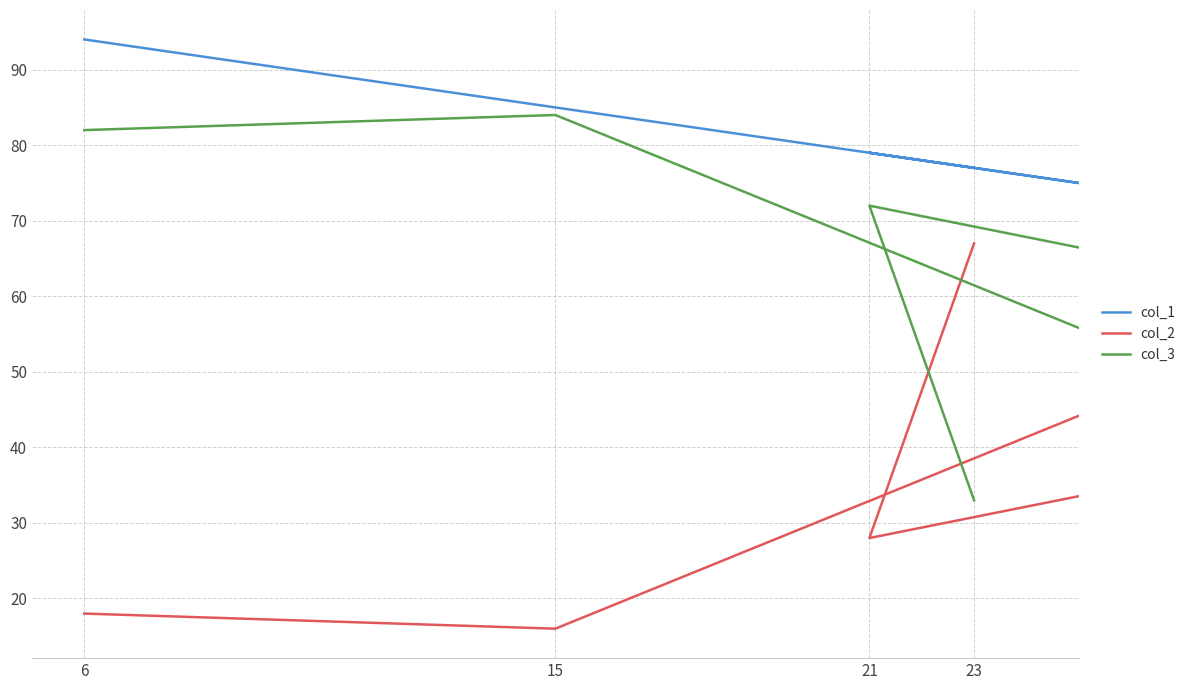

What is the value of the col_1 point at the 2nd from the left?

85